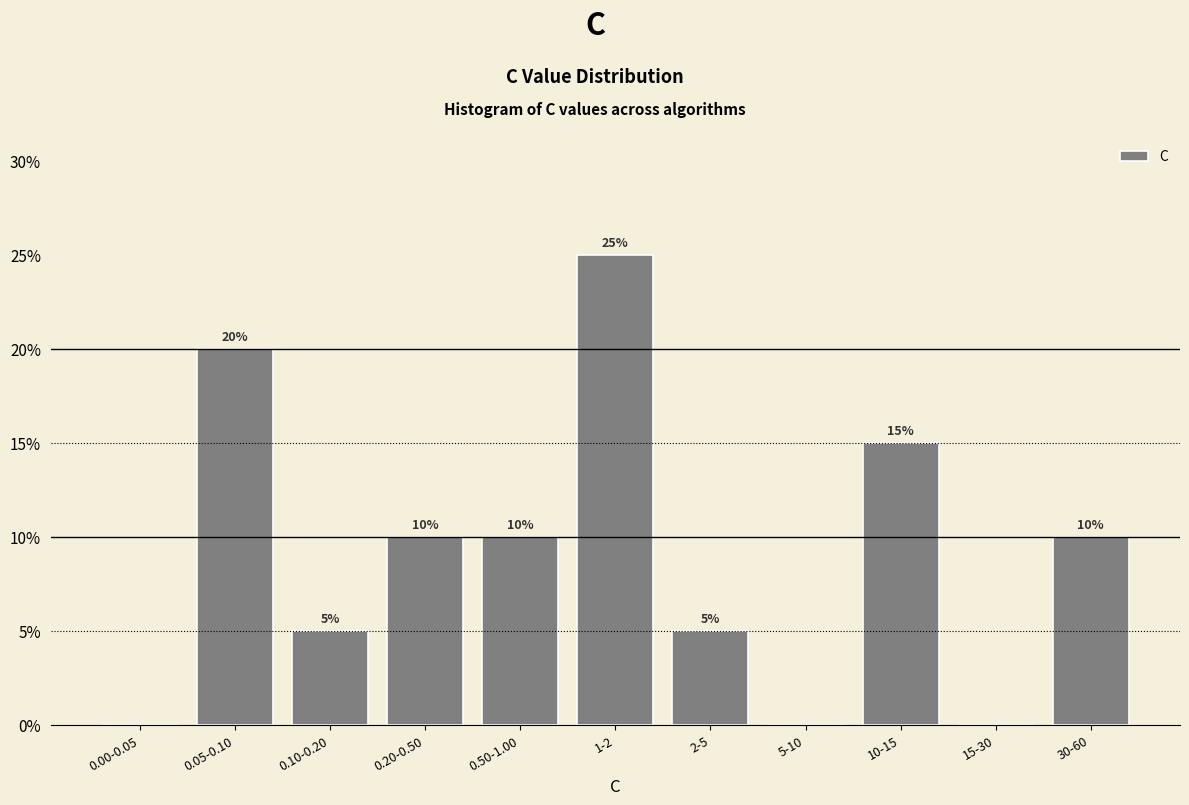

Reading right to left, transcribe all the data shown in this chart.

30-60=10	15-30=0	10-15=15	5-10=0	2-5=5	1-2=25	0.50-1.00=10	0.20-0.50=10	0.10-0.20=5	0.05-0.10=20	0.00-0.05=0